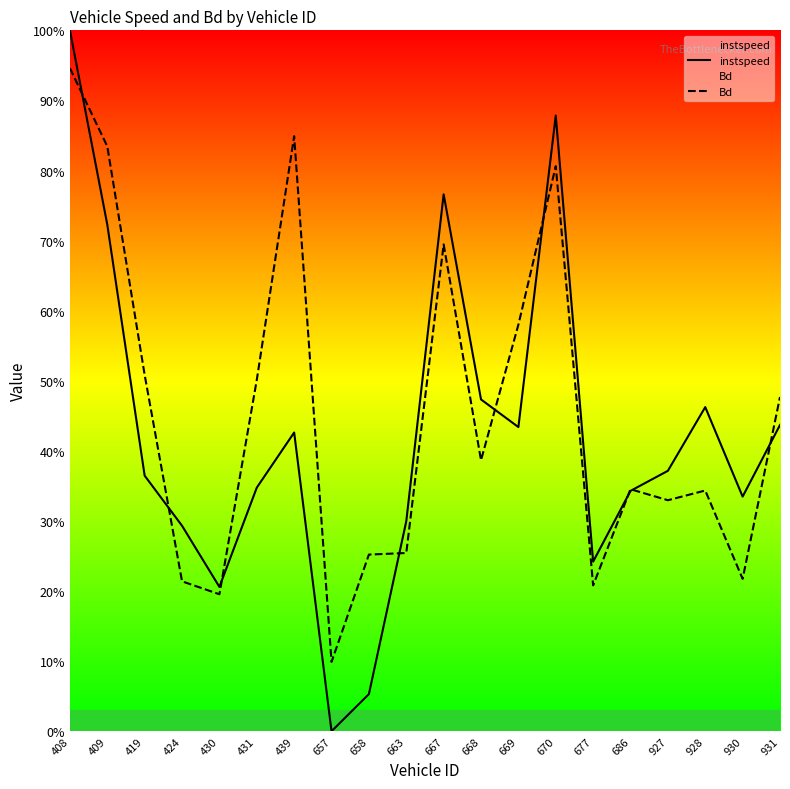

True or false: Bd and instspeed cross at least once.

True